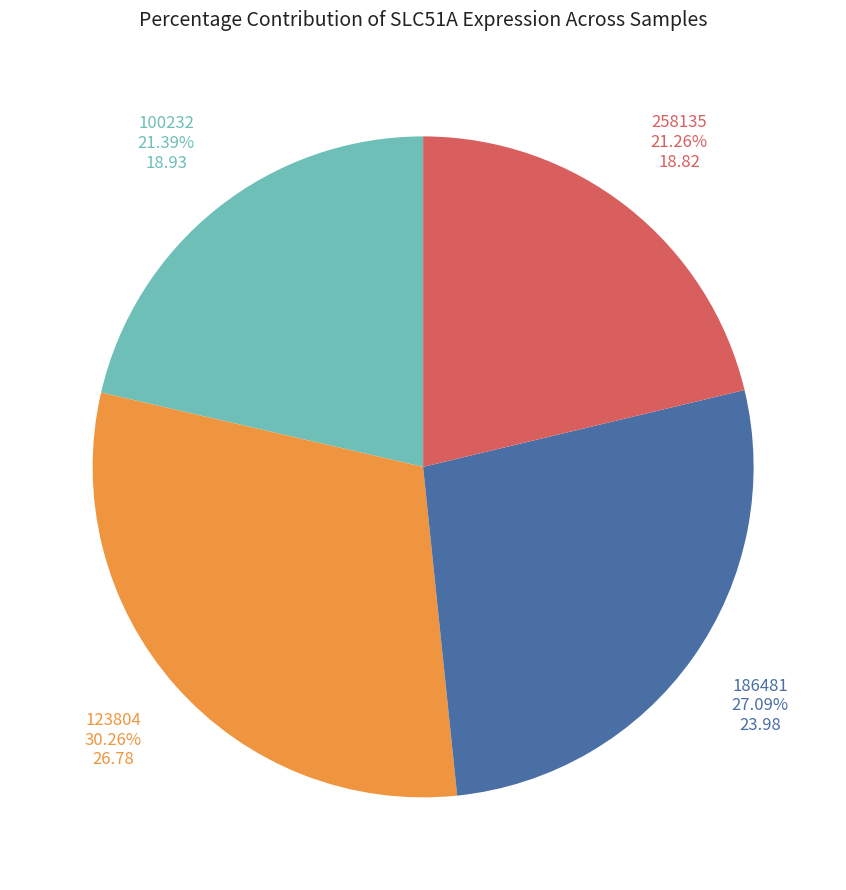

Is there any slice that represents more than half of the pie?

No